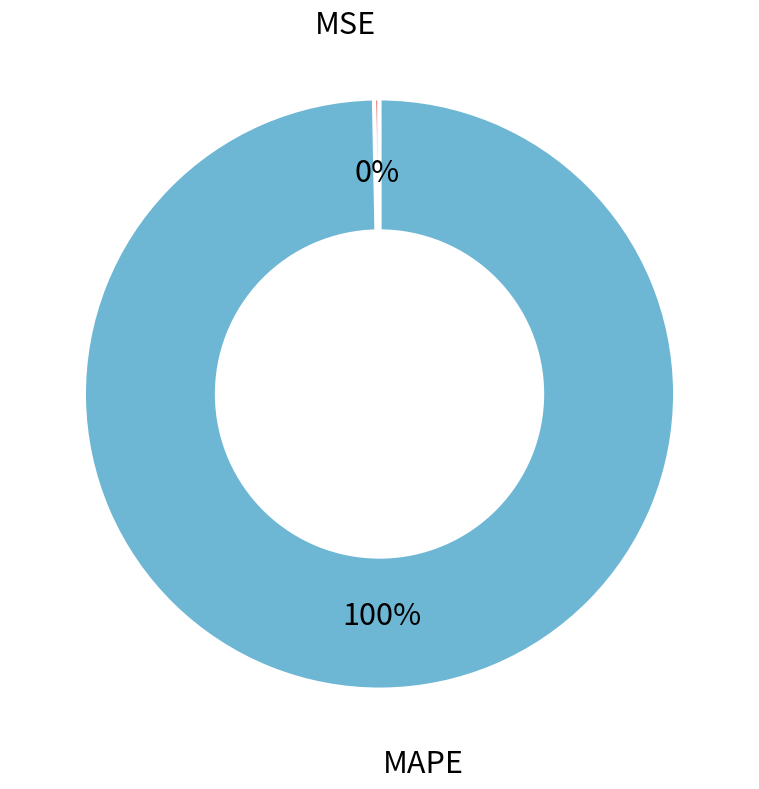

Which has a higher value, MSE or MAPE?

MAPE